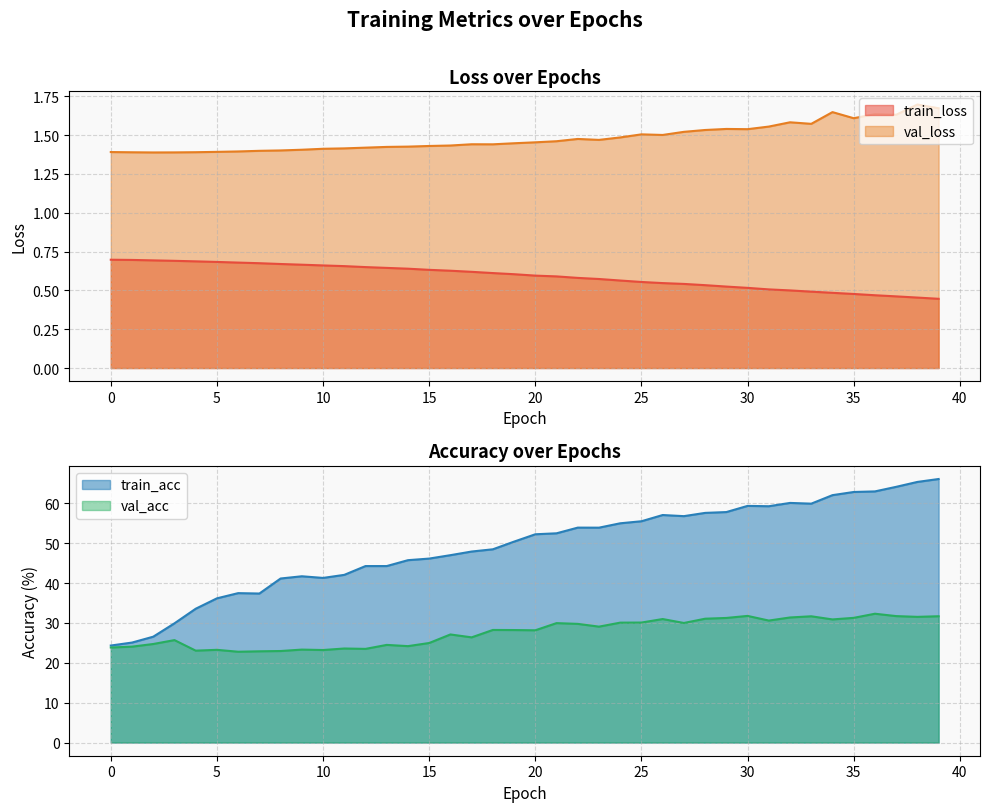

Between 32 and 26, which is larger?

26